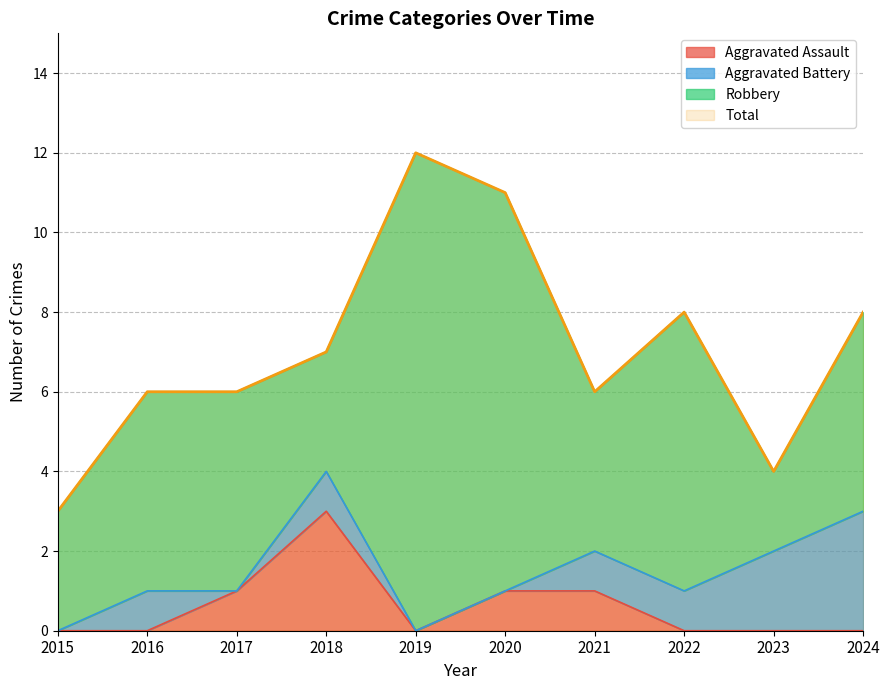

Count the Total values in the range 6 to 8.

6